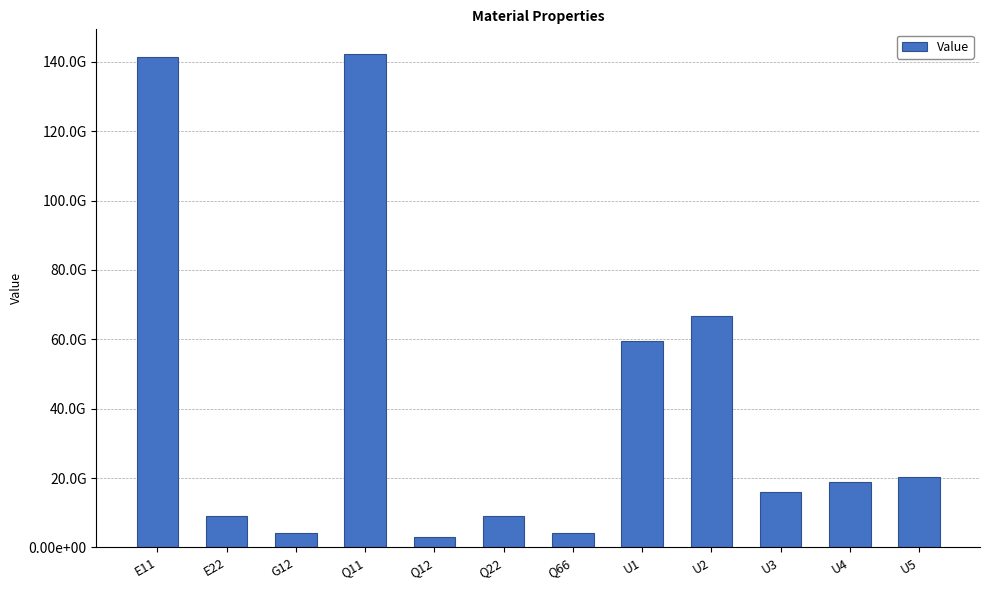

Rank the categories by value from lowest to highest.

Q12, G12, Q66, E22, Q22, U3, U4, U5, U1, U2, E11, Q11